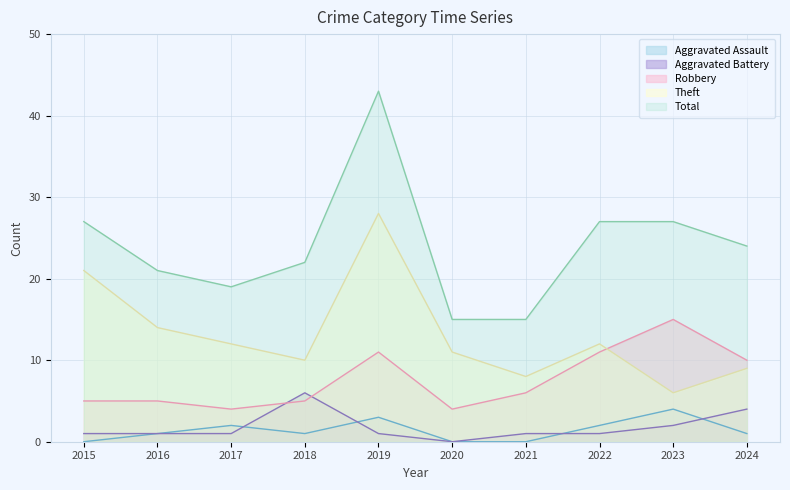

True or false: Theft has a value of 17 at 2020.

False